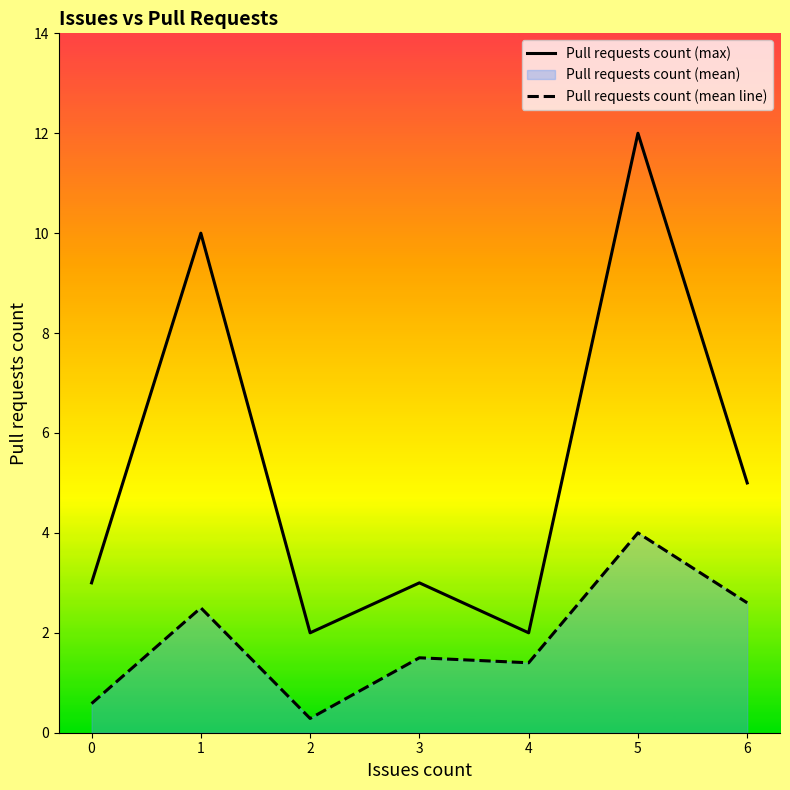

How many interior local peaks does the Pull requests count (mean line) series have?

3